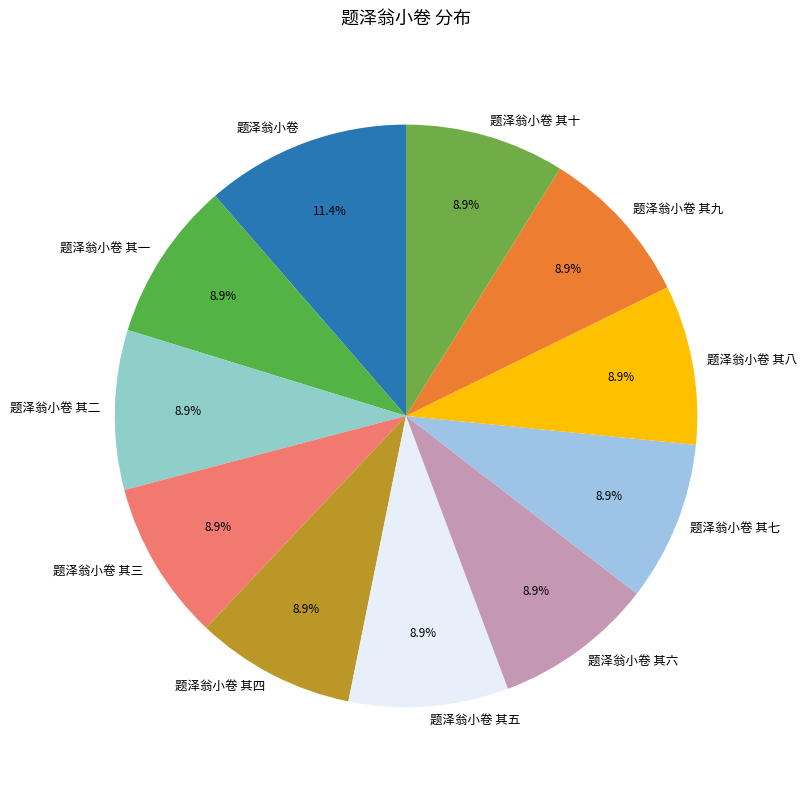

To the nearest percent, what is the average slice percentage?

9%